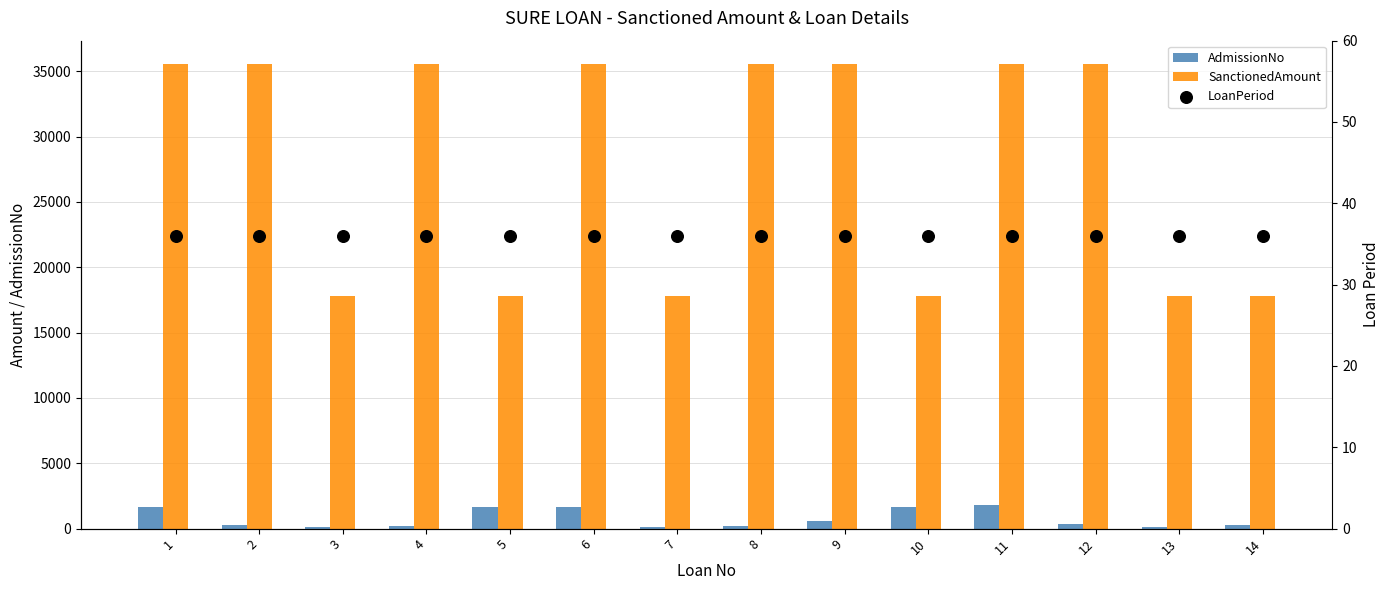

What is the total value across all series at 12?

35964